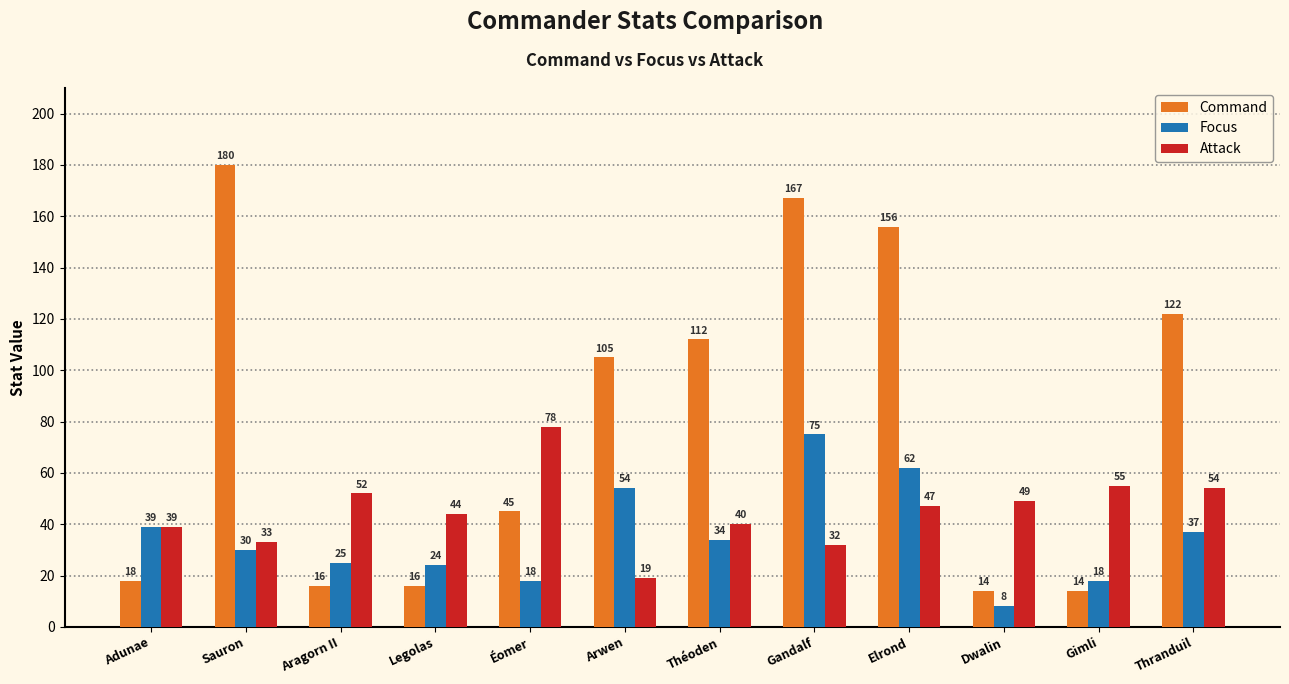

The Command series shows 62 at Théoden. True or false?

False